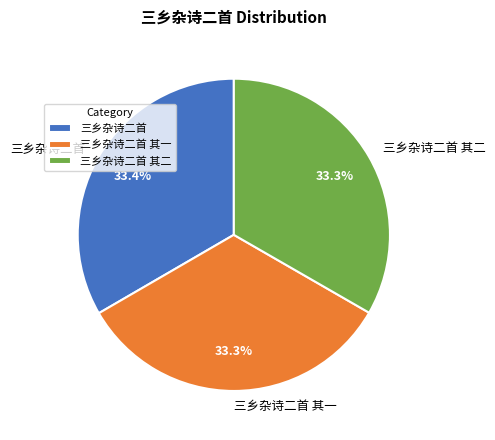

What is the ratio of the value at 三乡杂诗二首 to the value at 三乡杂诗二首 其二?

1.0